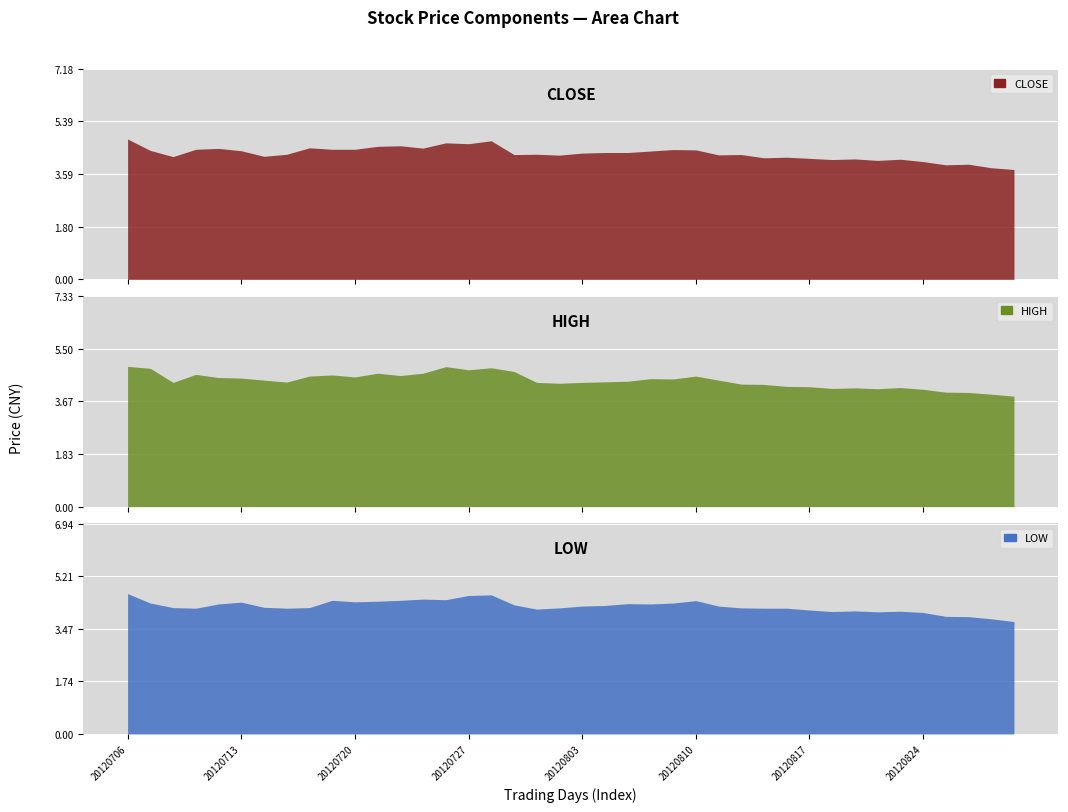

Reading left to right, transcribe all the data shown in this chart.

CLOSE: 20120706=4.8	20120709=4.4	20120710=4.2	20120711=4.4	20120712=4.5	20120713=4.4	20120716=4.2	20120717=4.3	20120718=4.5	20120719=4.4	20120720=4.4	20120723=4.5	20120724=4.6	20120725=4.5	20120726=4.7	20120727=4.6	20120730=4.7	20120731=4.3	20120801=4.3	20120802=4.2	20120803=4.3	20120806=4.3	20120807=4.3	20120808=4.4	20120809=4.4	20120810=4.4	20120813=4.2	20120814=4.3	20120815=4.2	20120816=4.2	20120817=4.1	20120820=4.1	20120821=4.1	20120822=4.1	20120823=4.1	20120824=4.0	20120827=3.9	20120828=3.9	20120829=3.8	20120830=3.8
HIGH: 20120706=4.9	20120709=4.8	20120710=4.3	20120711=4.6	20120712=4.5	20120713=4.5	20120716=4.4	20120717=4.3	20120718=4.5	20120719=4.6	20120720=4.5	20120723=4.7	20120724=4.6	20120725=4.7	20120726=4.9	20120727=4.8	20120730=4.8	20120731=4.7	20120801=4.3	20120802=4.3	20120803=4.3	20120806=4.3	20120807=4.4	20120808=4.5	20120809=4.5	20120810=4.5	20120813=4.4	20120814=4.3	20120815=4.3	20120816=4.2	20120817=4.2	20120820=4.1	20120821=4.1	20120822=4.1	20120823=4.2	20120824=4.1	20120827=4.0	20120828=4.0	20120829=3.9	20120830=3.9
LOW: 20120706=4.6	20120709=4.3	20120710=4.2	20120711=4.2	20120712=4.3	20120713=4.3	20120716=4.2	20120717=4.2	20120718=4.2	20120719=4.4	20120720=4.4	20120723=4.4	20120724=4.4	20120725=4.5	20120726=4.4	20120727=4.6	20120730=4.6	20120731=4.3	20120801=4.1	20120802=4.2	20120803=4.2	20120806=4.2	20120807=4.3	20120808=4.3	20120809=4.3	20120810=4.4	20120813=4.2	20120814=4.2	20120815=4.2	20120816=4.2	20120817=4.1	20120820=4.0	20120821=4.1	20120822=4.0	20120823=4.0	20120824=4.0	20120827=3.9	20120828=3.9	20120829=3.8	20120830=3.7